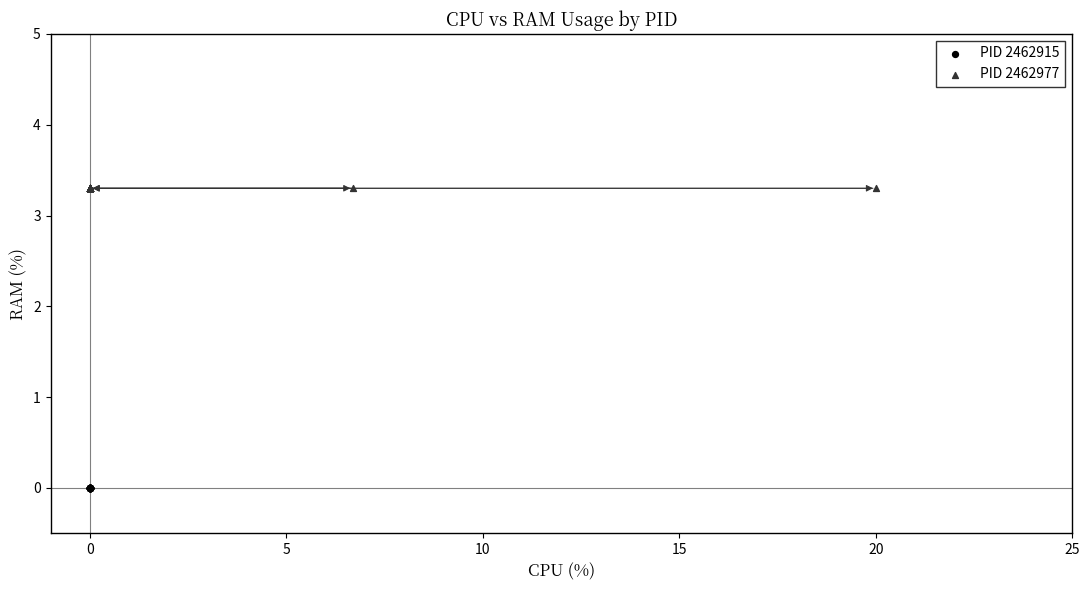

Which series contains the lowest Y value?

PID 2462915